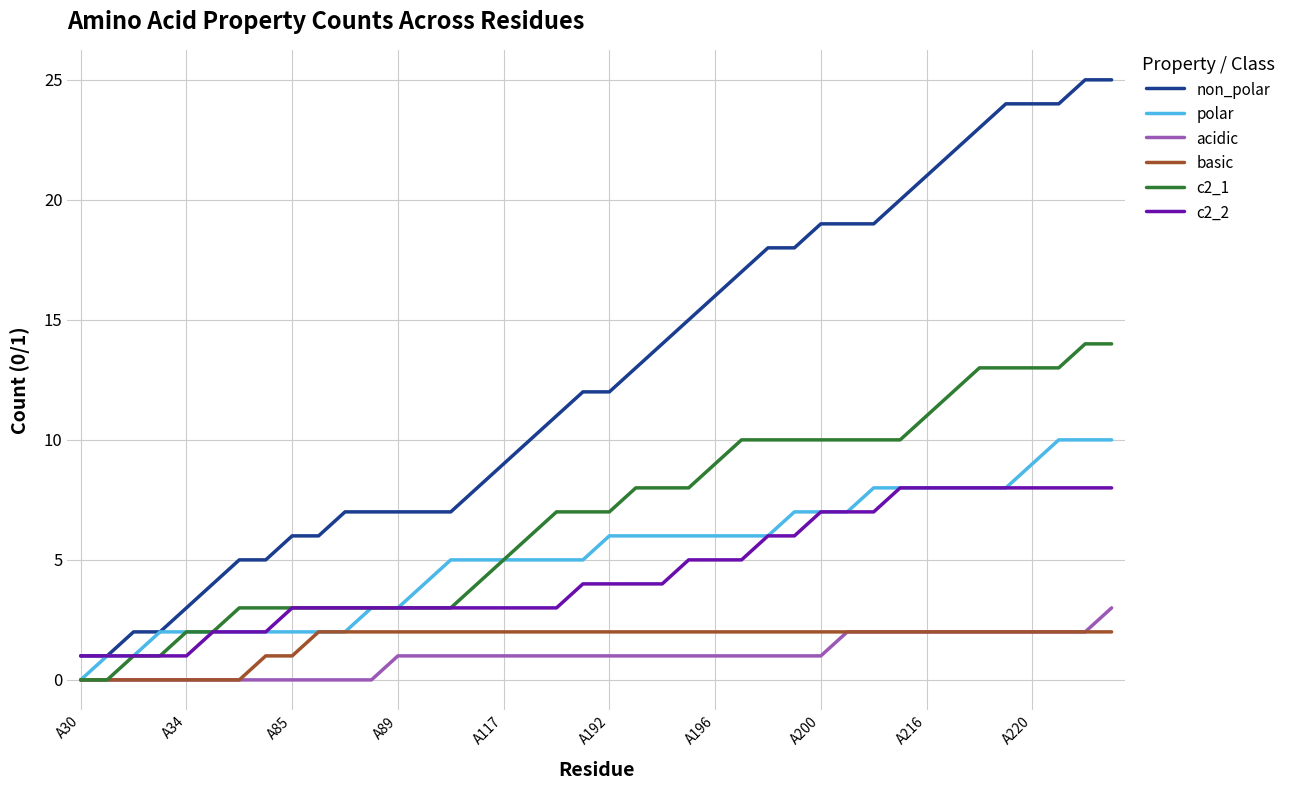

What are all the series names shown in the legend?

non_polar, polar, acidic, basic, c2_1, c2_2